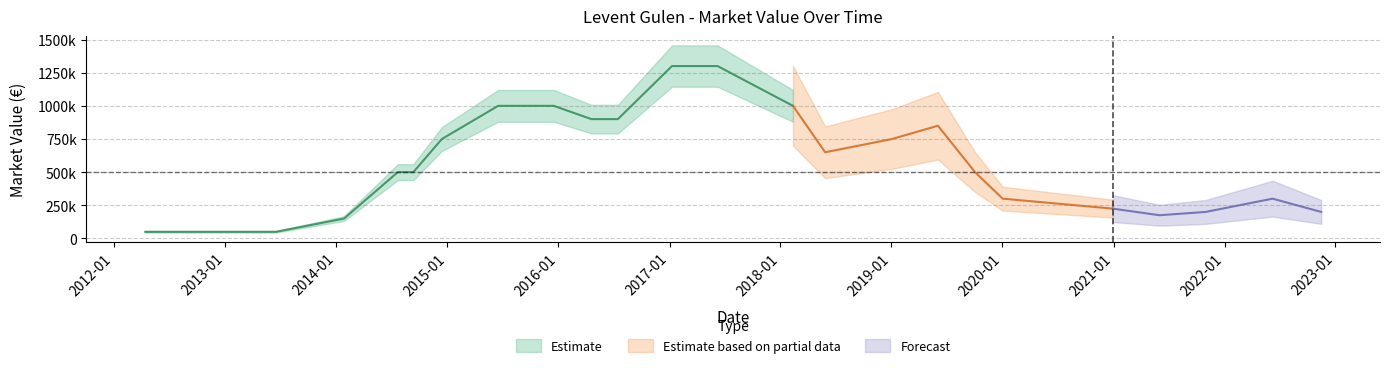

True or false: the data shows 11631 at 2013-06-16.

False